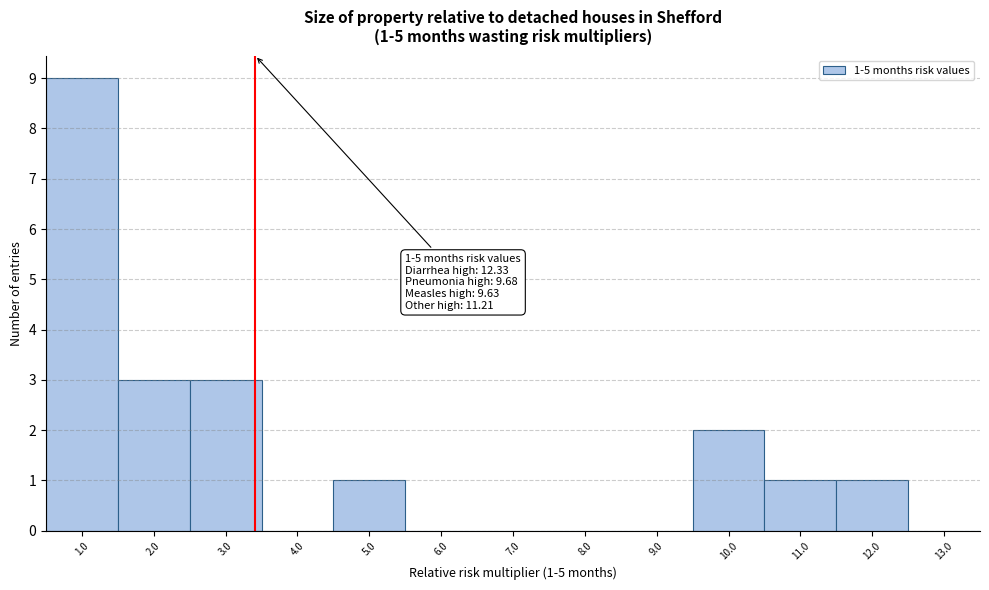

Which range on the x-axis has the tallest bar?

0.5 to 1.5